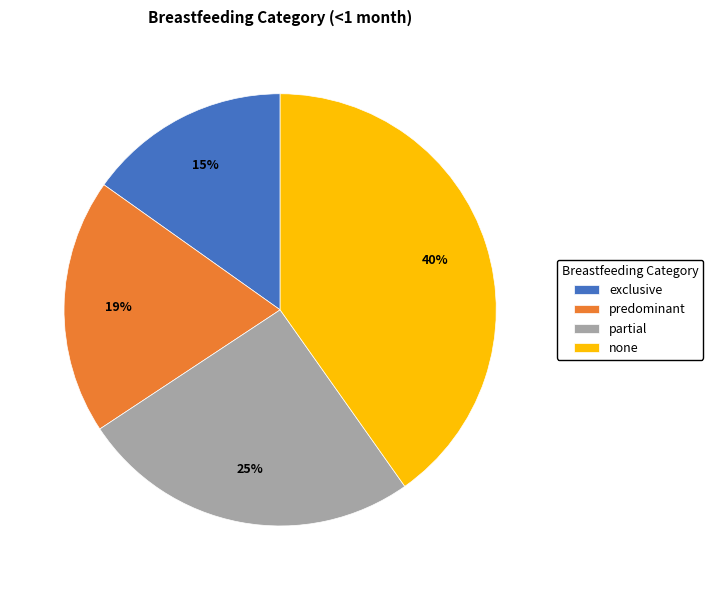

Which category has the smallest portion of the pie?

exclusive